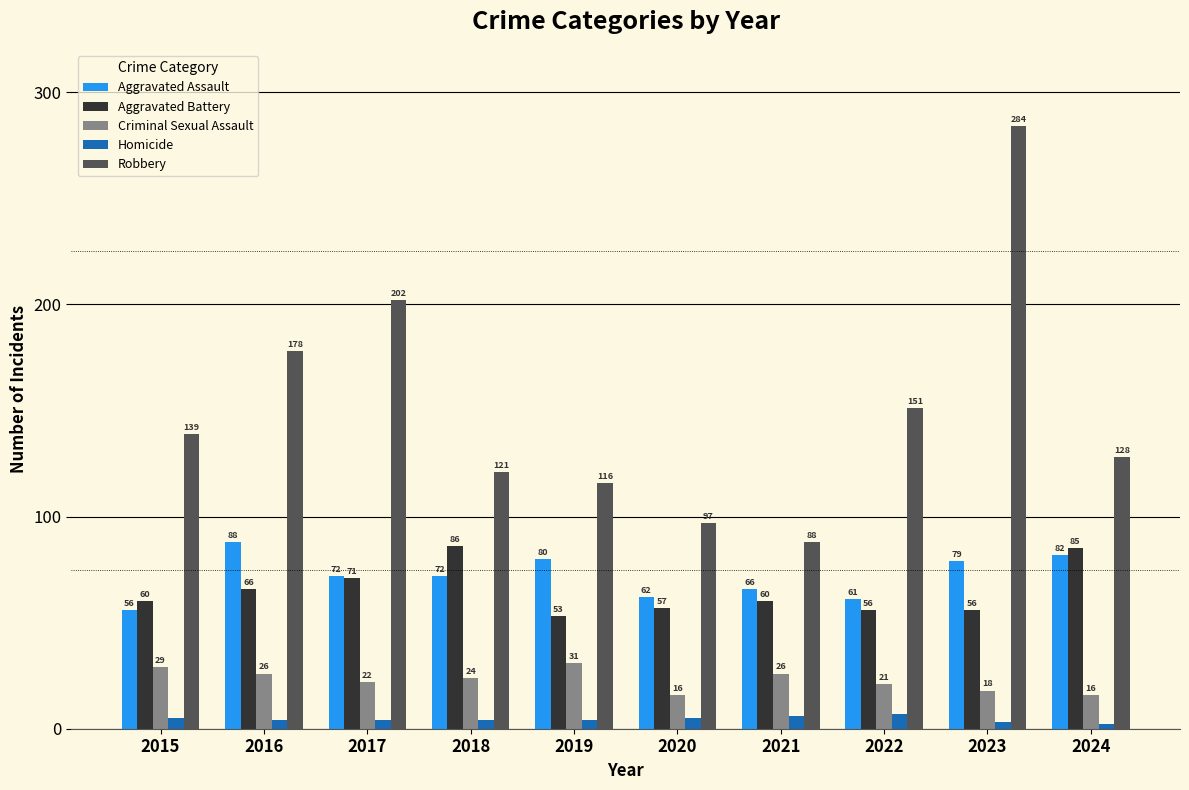

Which series changed the most between 2016 and 2021?

Robbery